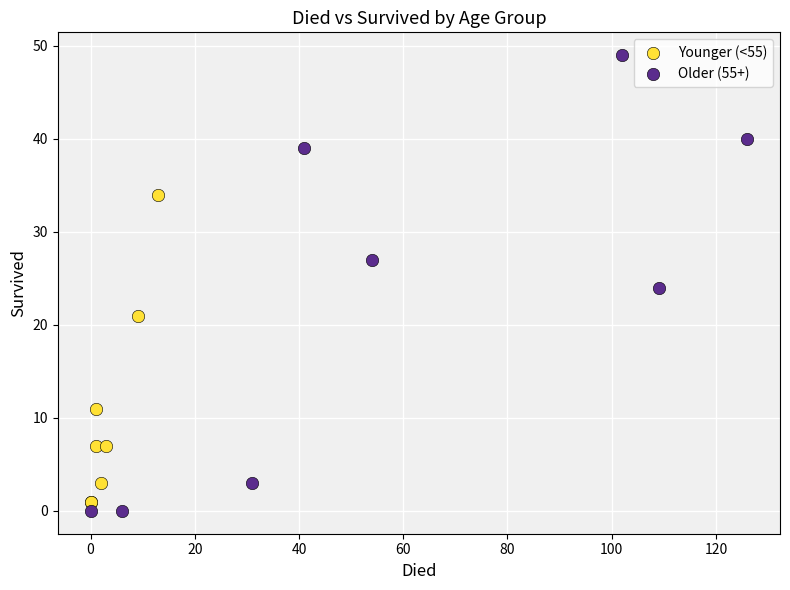

What are all the series names shown in the legend?

Younger (<55), Older (55+)